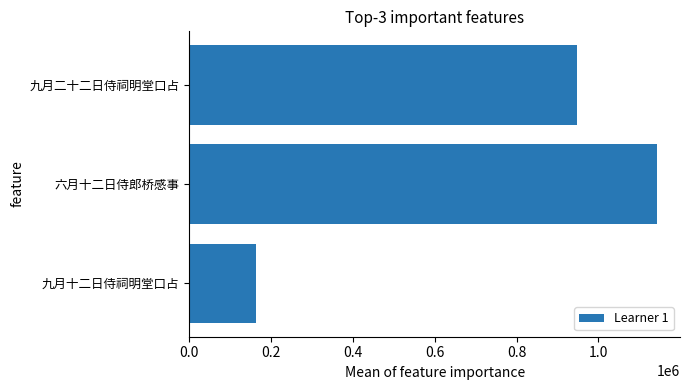

List the labels in order of value, smallest first.

九月十二日侍祠明堂口占, 九月二十二日侍祠明堂口占, 六月十二日侍郎桥感事